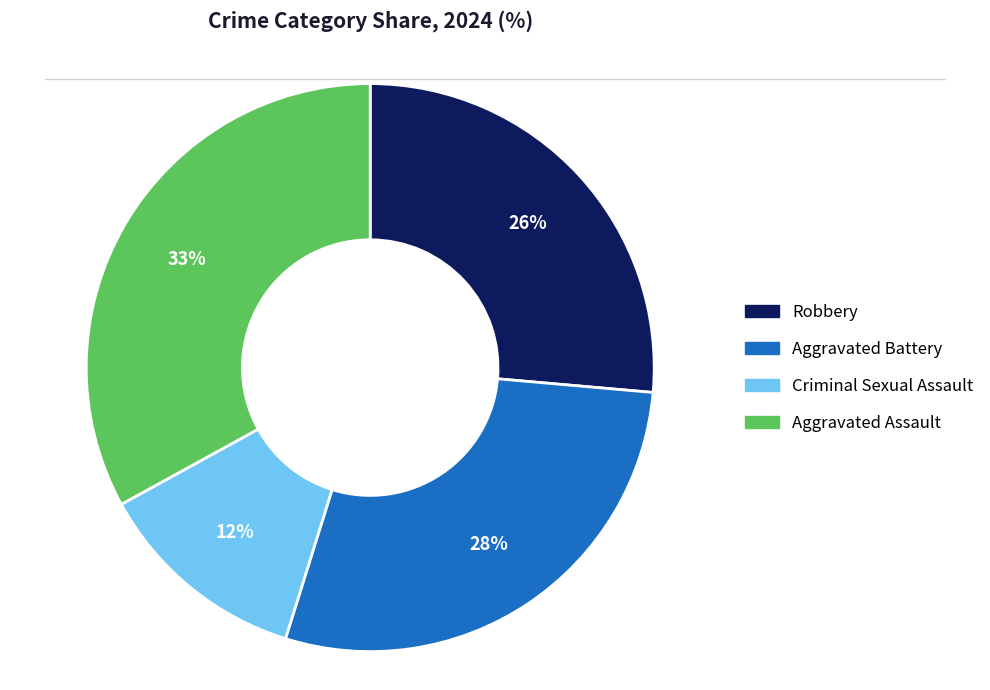

What percentage is the Aggravated Battery slice, to the nearest percent?

28%